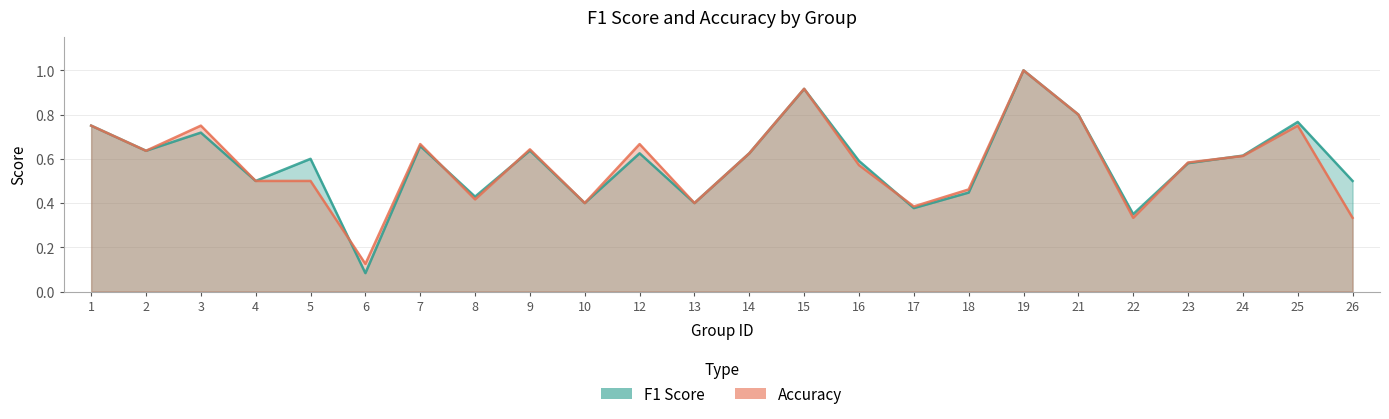

Reading left to right, extract all data points from this chart.

f1: 0.8	0.6	0.7	0.5	0.6	0.1	0.7	0.4	0.6	0.4	0.6	0.4	0.6	0.9	0.6	0.4	0.4	1.0	0.8	0.4	0.6	0.6	0.8	0.5
accuracy: 0.8	0.6	0.8	0.5	0.5	0.1	0.7	0.4	0.6	0.4	0.7	0.4	0.6	0.9	0.6	0.4	0.5	1.0	0.8	0.3	0.6	0.6	0.8	0.3